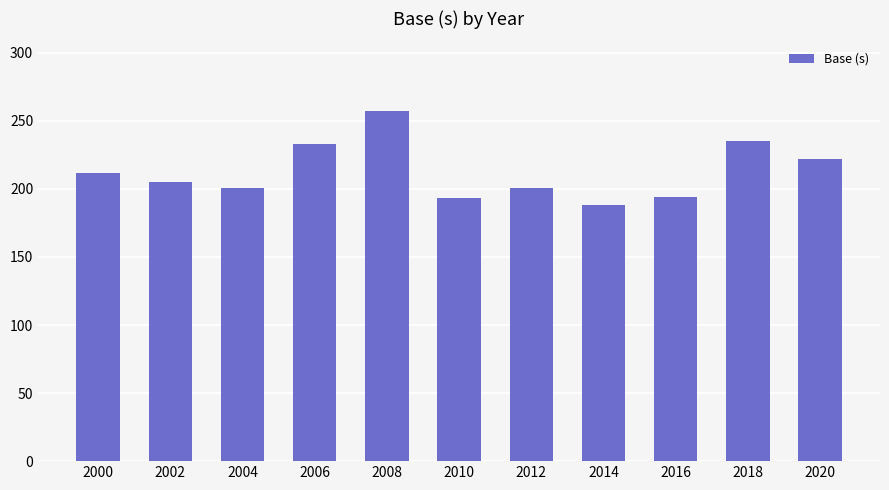

True or false: the data shows 193 at 2010.

True